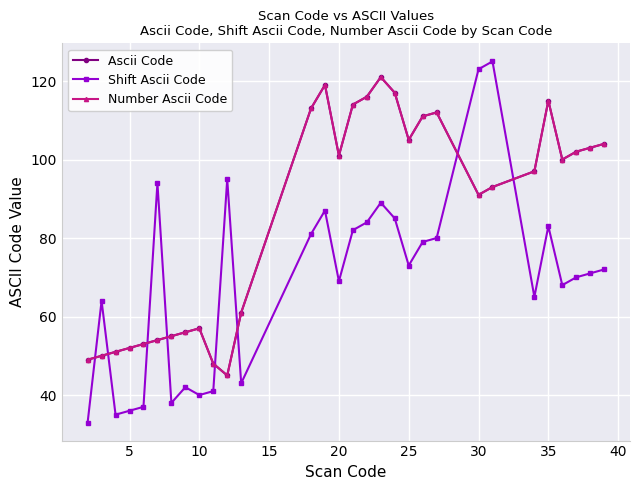

How many lines are shown in the chart?

3